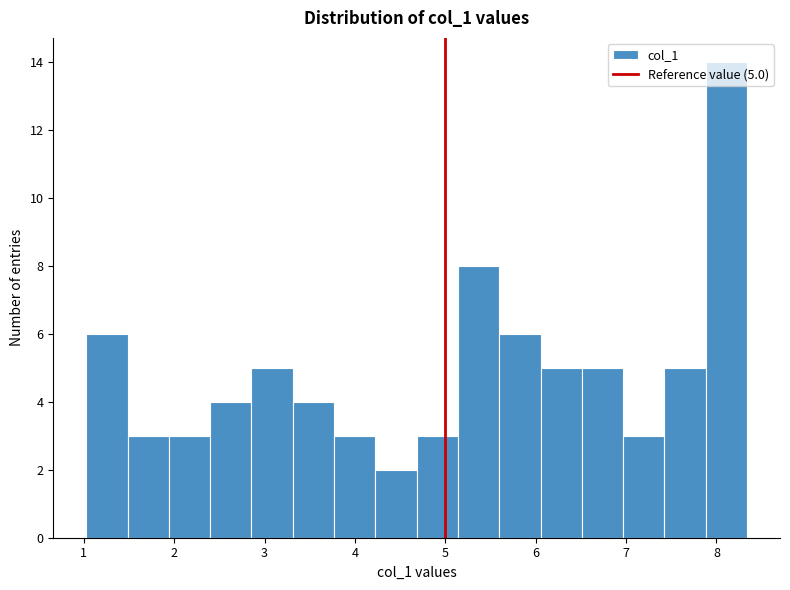

Over which range of the x-axis is the bar tallest?

7.9 to 8.3